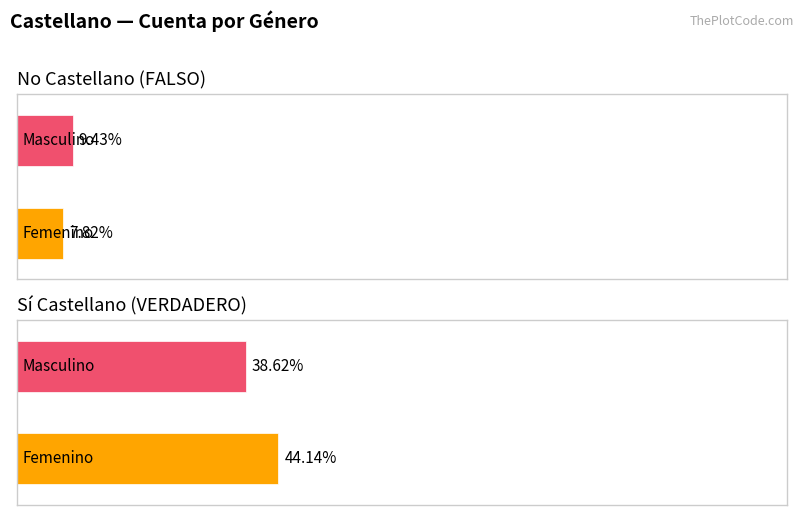

How many distinct data groups are displayed?

2